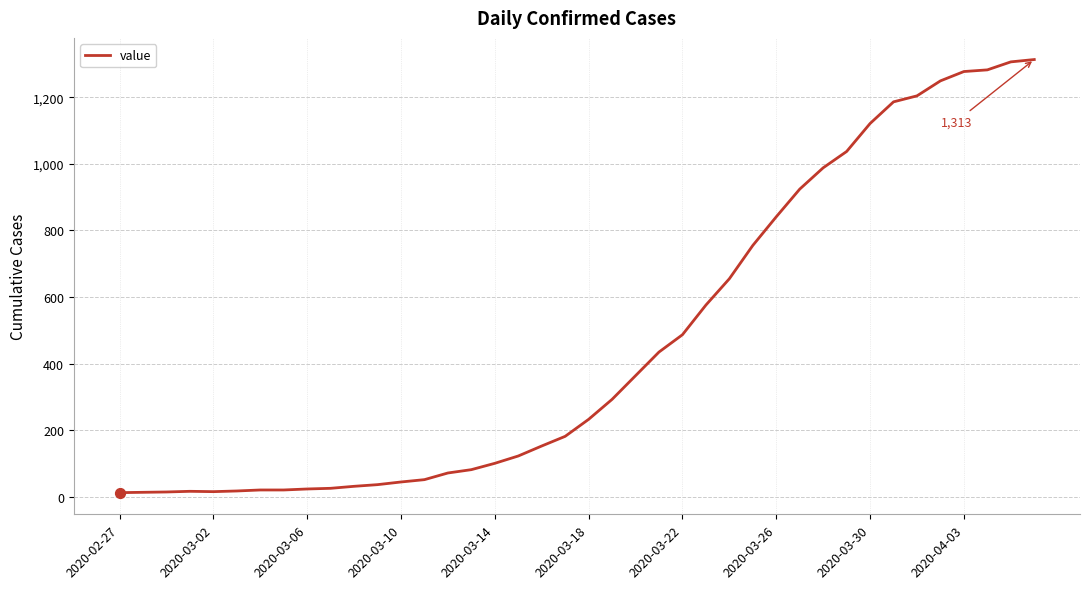

What is the maximum value shown in the chart?

1313